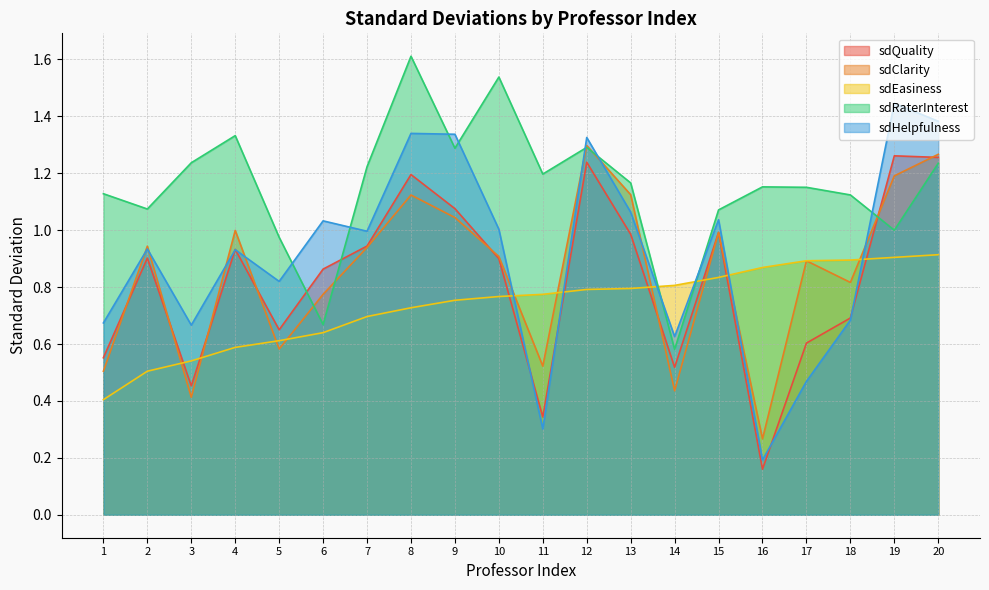

Reading left to right, list all the values displayed in this chart.

sdQuality: 0.6	0.9	0.5	0.9	0.7	0.9	0.9	1.2	1.1	0.9	0.3	1.2	1.0	0.5	1.0	0.2	0.6	0.7	1.3	1.3
sdClarity: 0.5	0.9	0.4	1.0	0.6	0.8	0.9	1.1	1.0	0.9	0.5	1.3	1.1	0.4	1.0	0.3	0.9	0.8	1.2	1.3
sdEasiness: 0.4	0.5	0.5	0.6	0.6	0.6	0.7	0.7	0.8	0.8	0.8	0.8	0.8	0.8	0.8	0.9	0.9	0.9	0.9	0.9
sdRaterInterest: 1.1	1.1	1.2	1.3	1.0	0.7	1.2	1.6	1.3	1.5	1.2	1.3	1.2	0.6	1.1	1.2	1.2	1.1	1.0	1.2
sdHelpfulness: 0.7	0.9	0.7	0.9	0.8	1.0	1.0	1.3	1.3	1.0	0.3	1.3	1.1	0.6	1.0	0.2	0.5	0.7	1.4	1.4